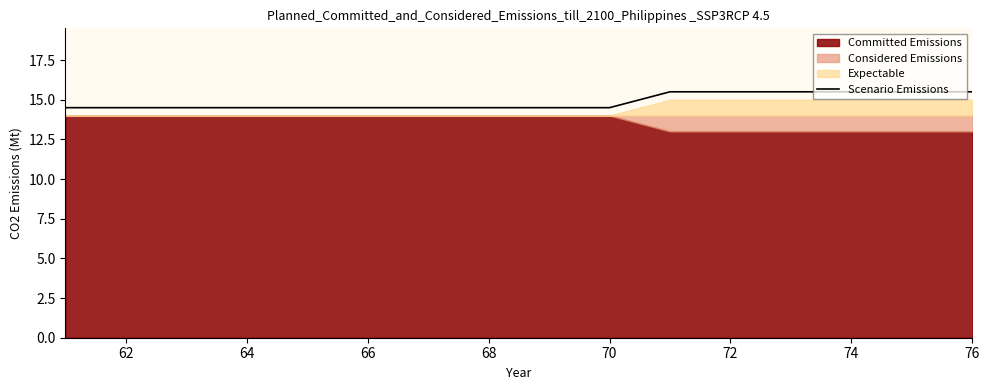

The Scenario Emissions series shows 21.7 at 72. True or false?

False